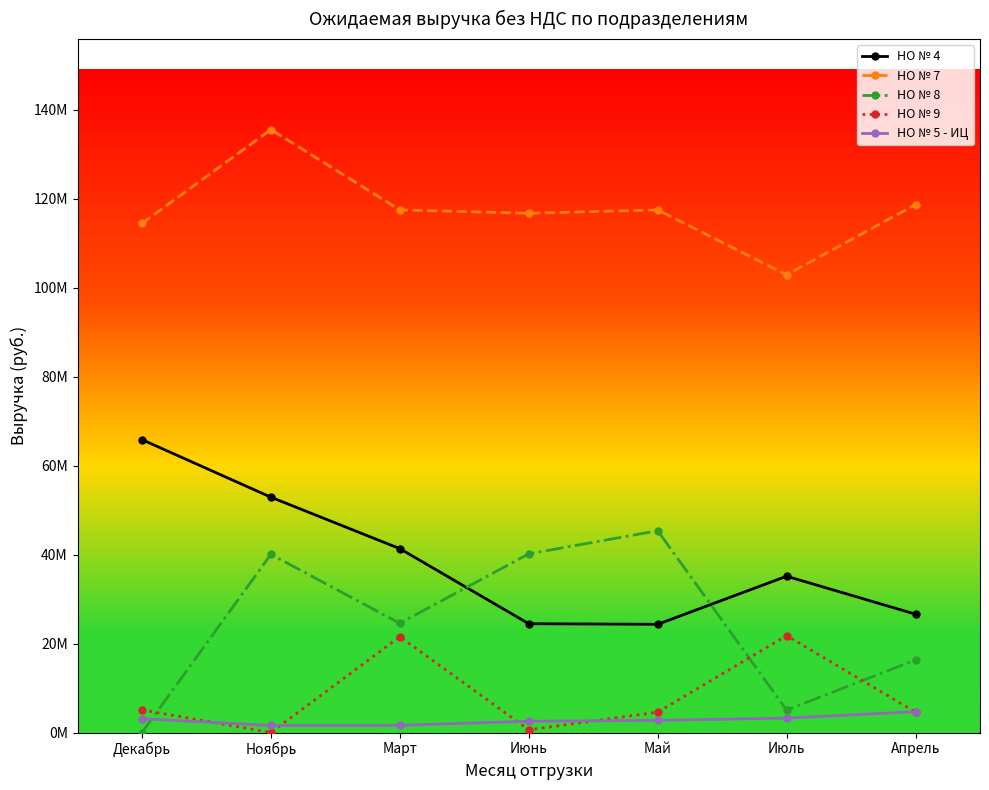

How many intersections are there between НО № 4 and НО № 8?

2